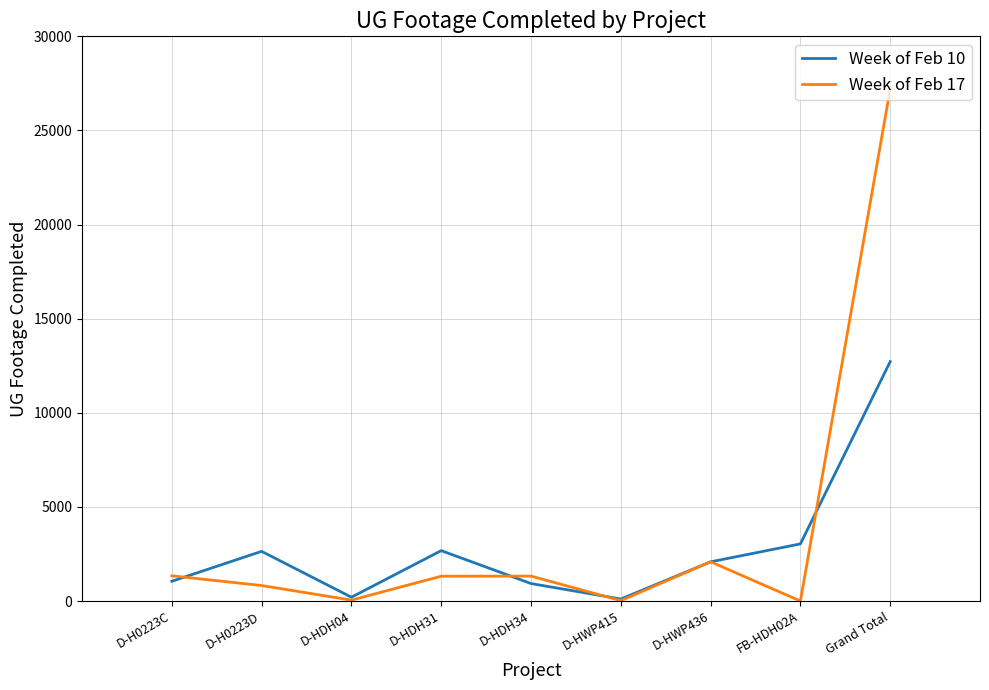

Which category has the highest value across all series?

Grand Total